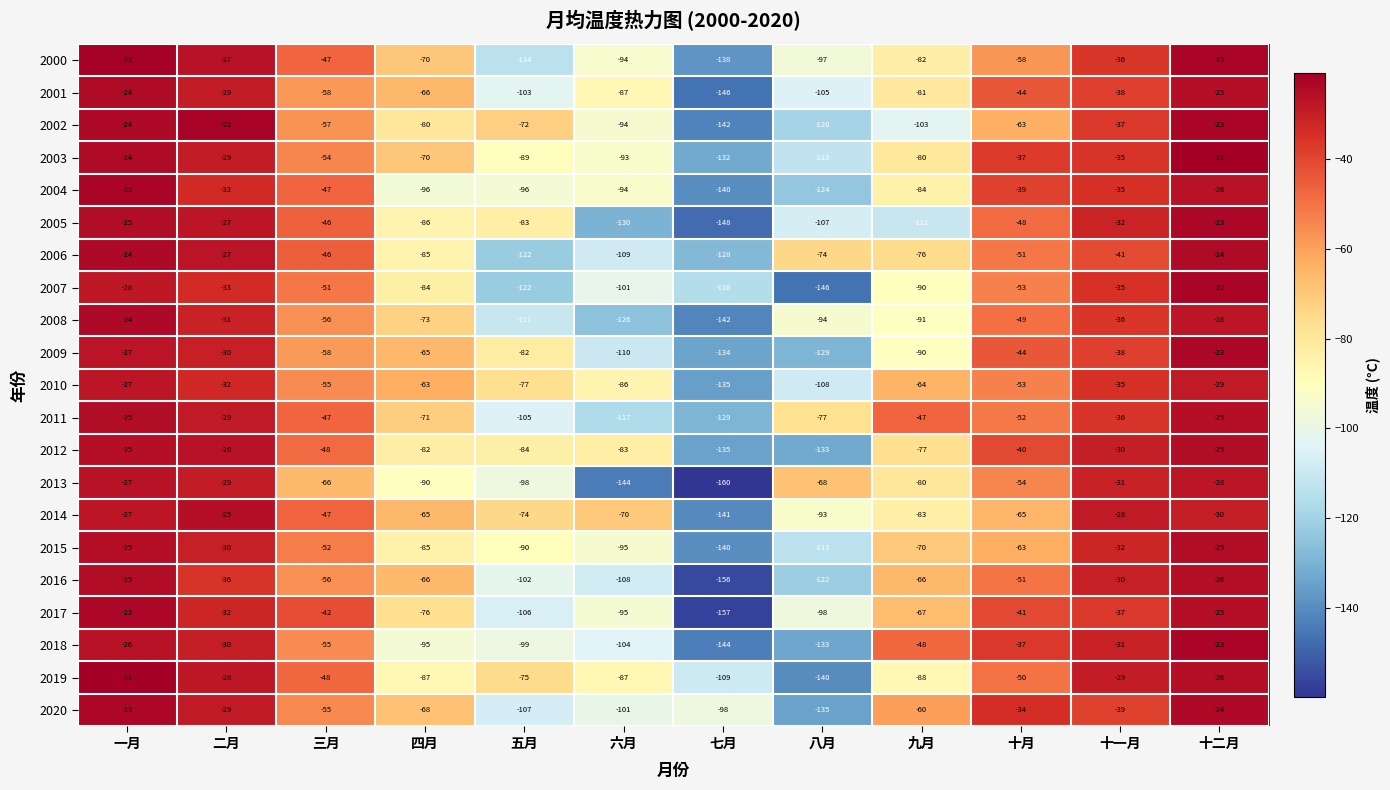

What is the difference between the 2016 values at 五月 and 一月?

77